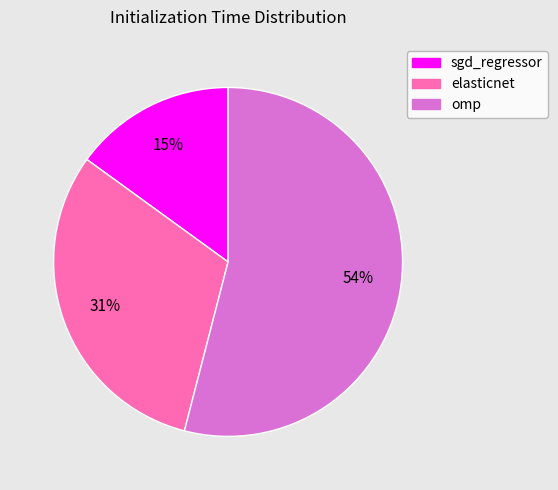

Combined, do elasticnet and sgd_regressor account for over 50%?

No